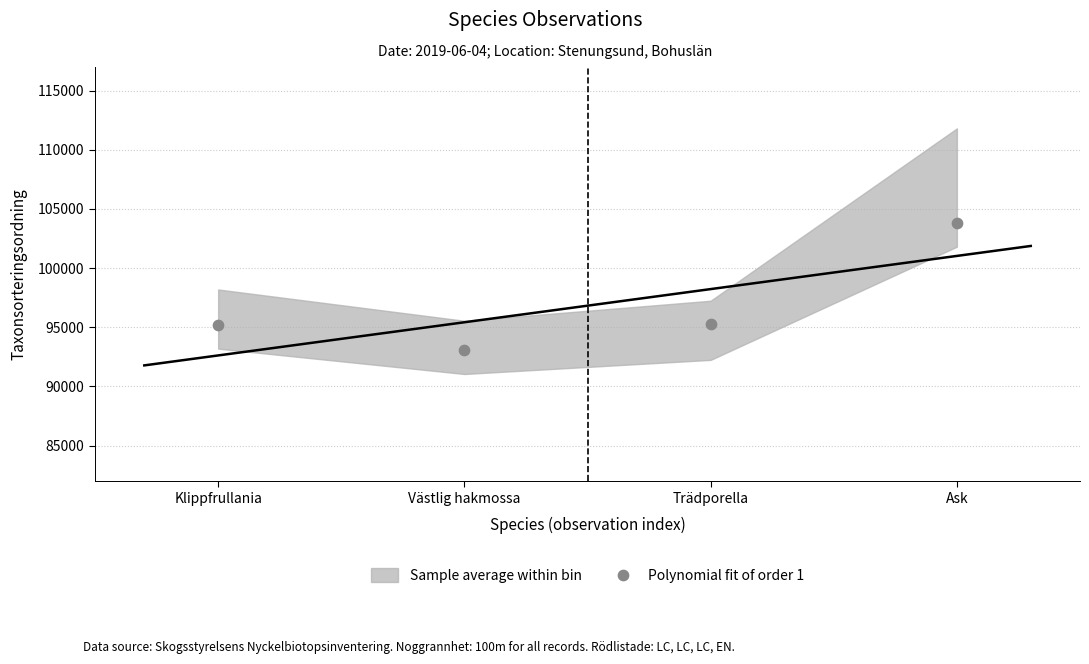

What is the range of Y values (max minus min)?

10759